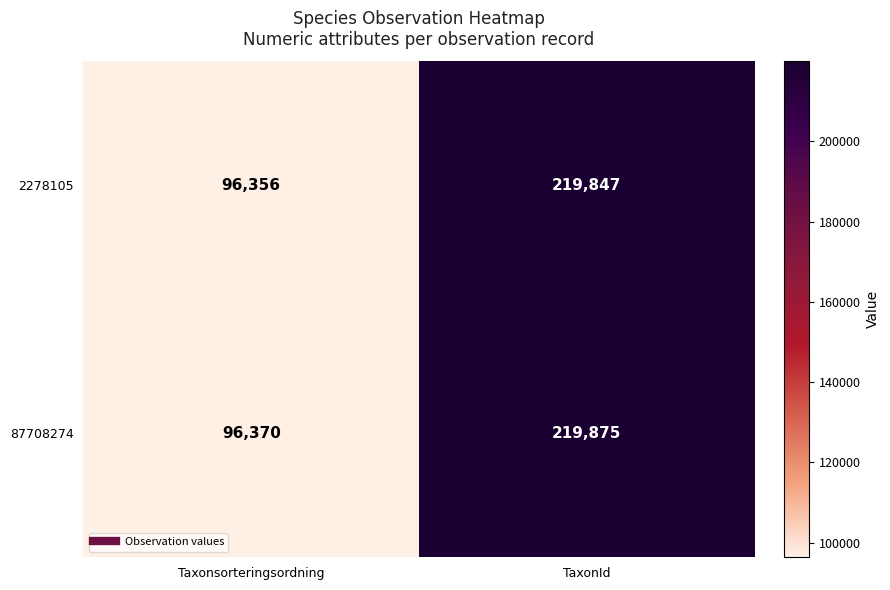

At which category is the sum across all series the highest?

TaxonId